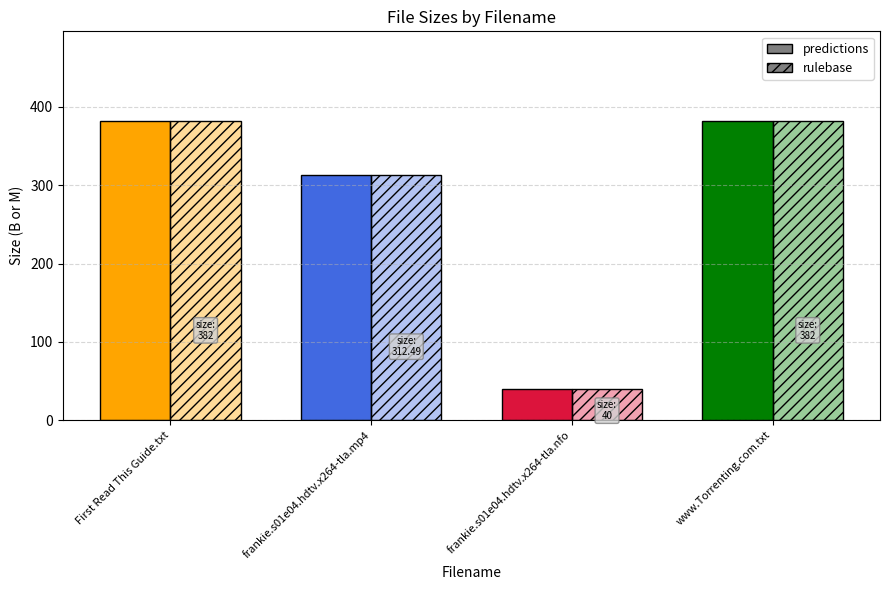

Does the chart contain any negative values?

No